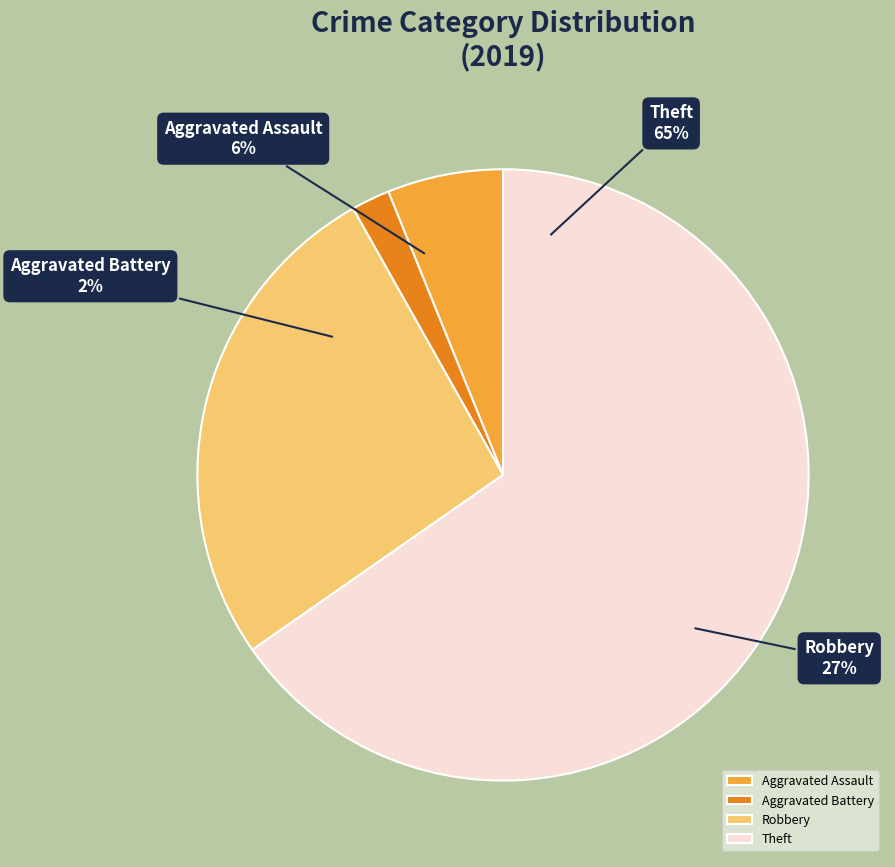

Is Robbery the majority of the pie?

No